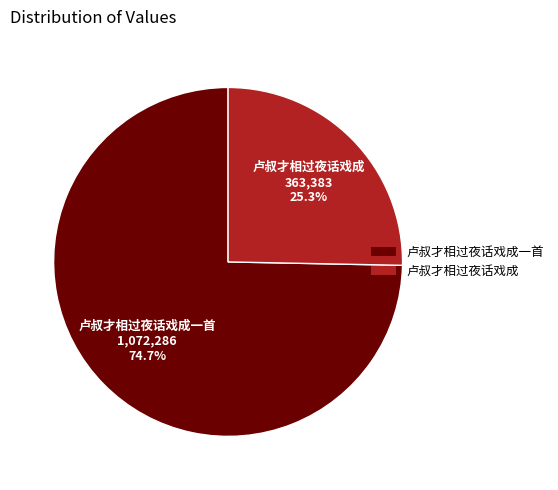

Does 卢叔才相过夜话戏成一首 account for over 50% of the chart?

Yes